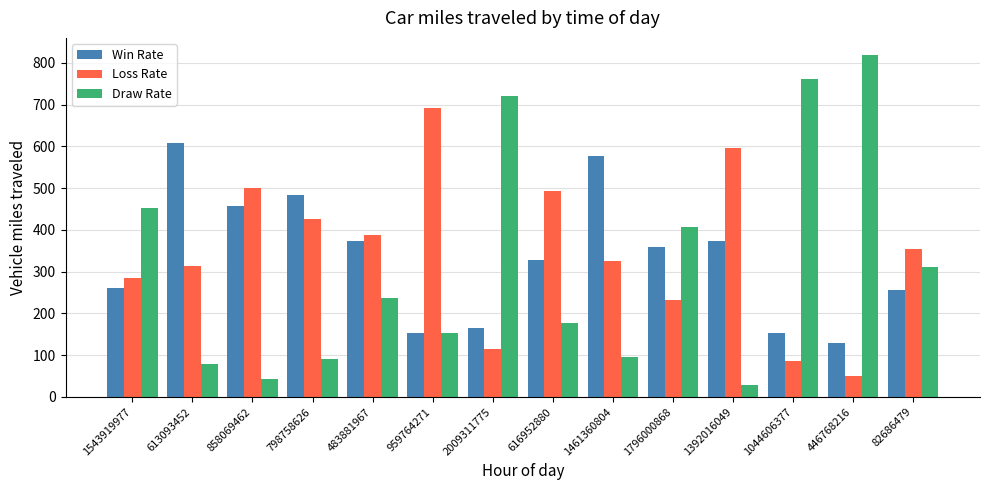

What is the label of the 11th bar from the right?

798758626